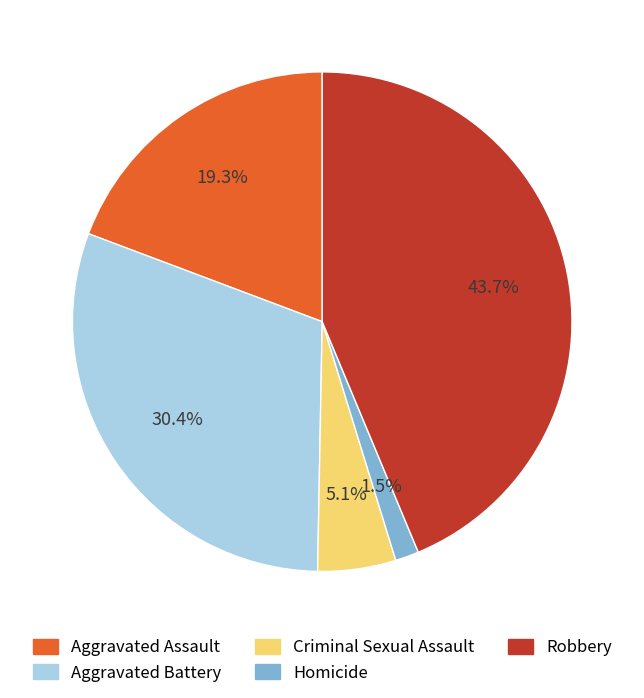

The Aggravated Battery slice represents 30% of the pie. True or false?

True